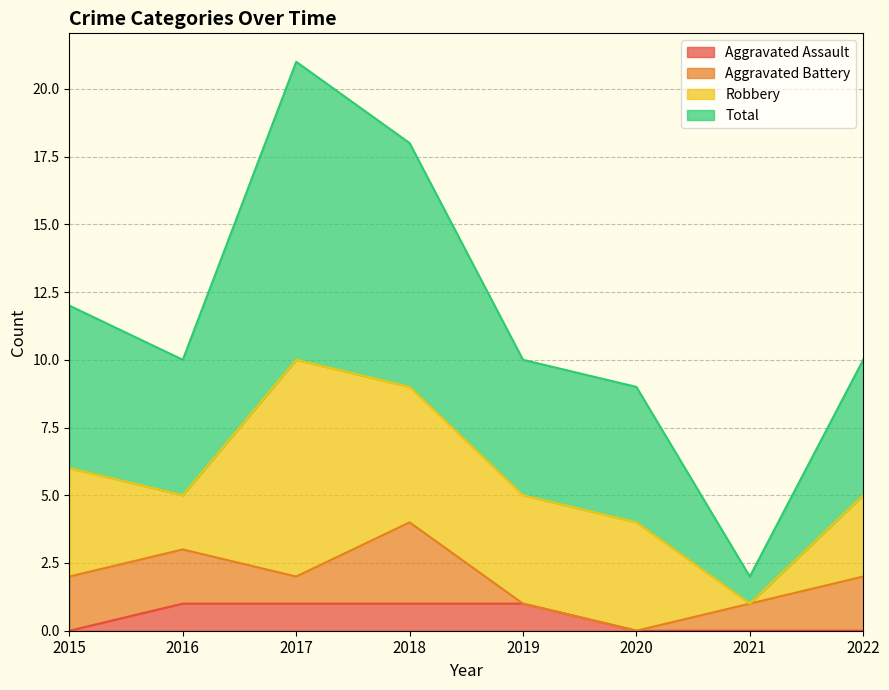

What is the difference between the highest and lowest values at 2021?

2